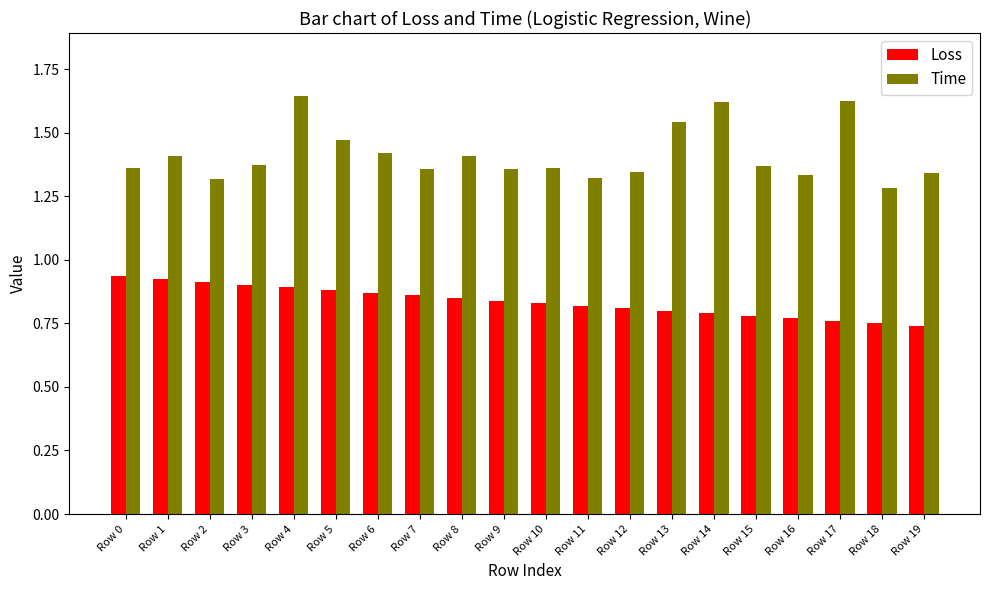

Which series has the largest total across all categories?

Time